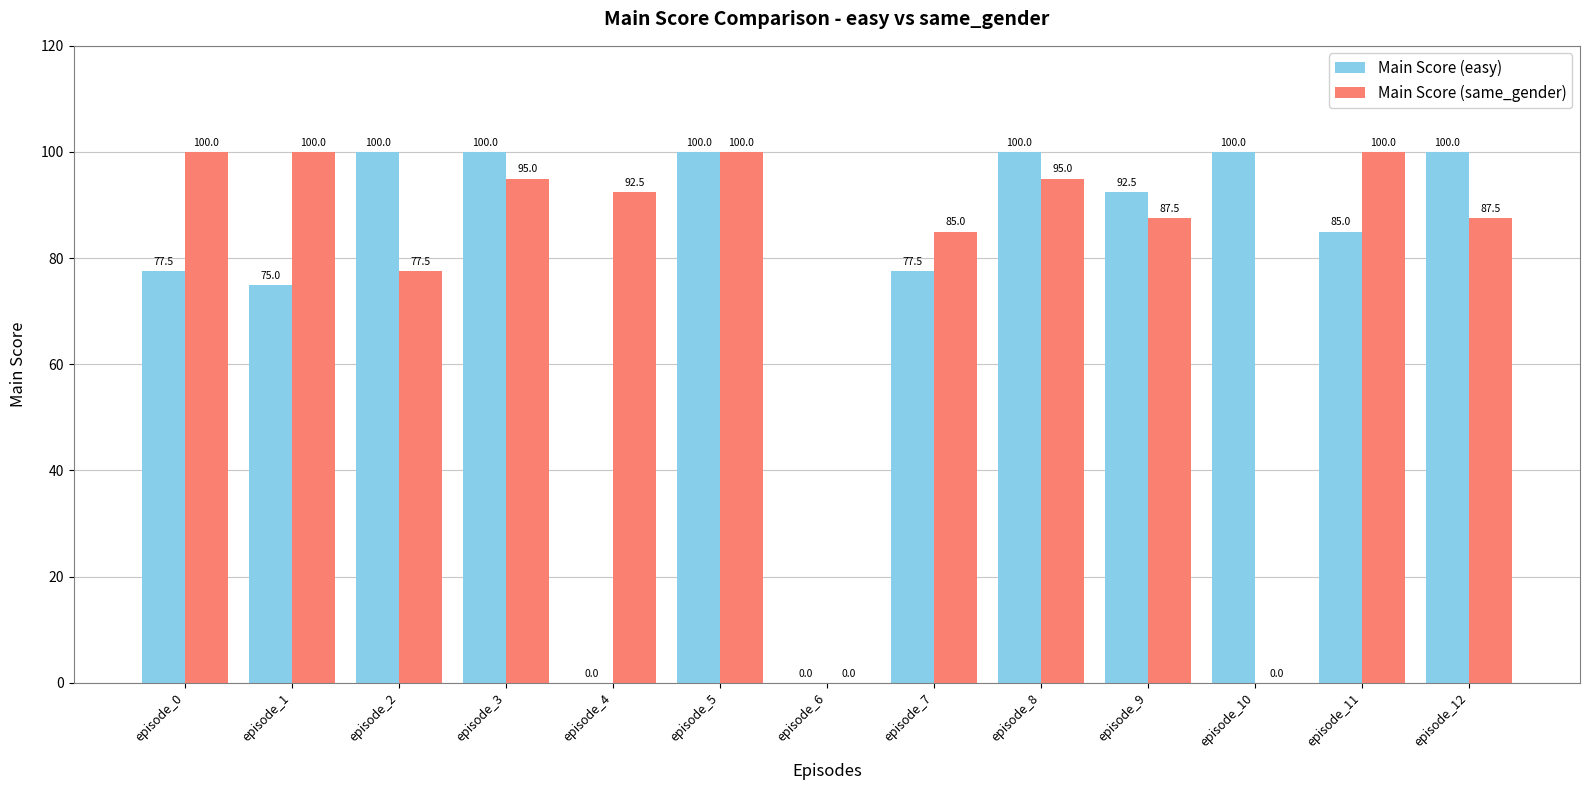

Which series changed the most between episode_3 and episode_4?

Main Score (easy)